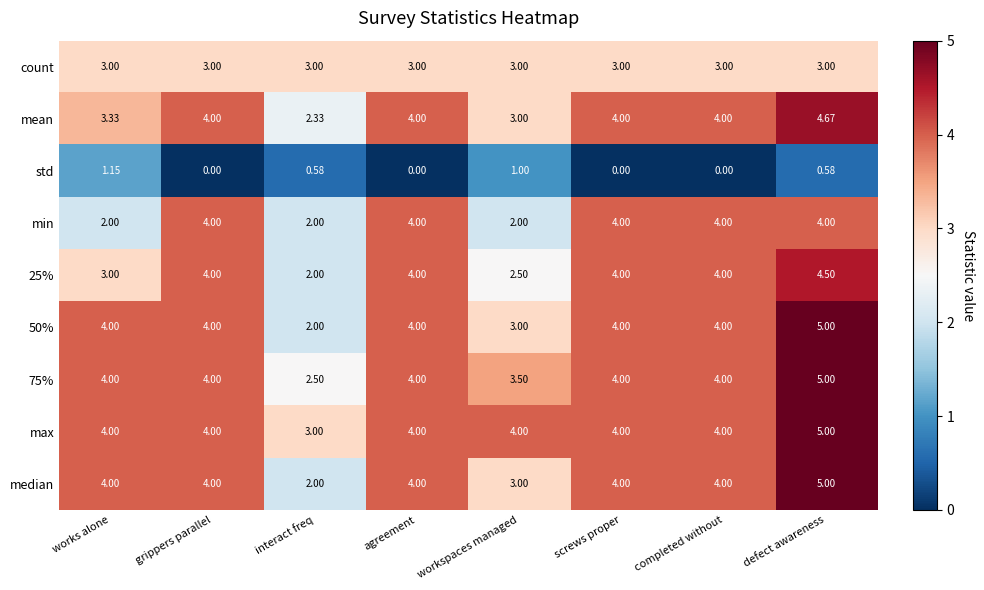

At which category does the chart reach its peak across all series?

defect awareness